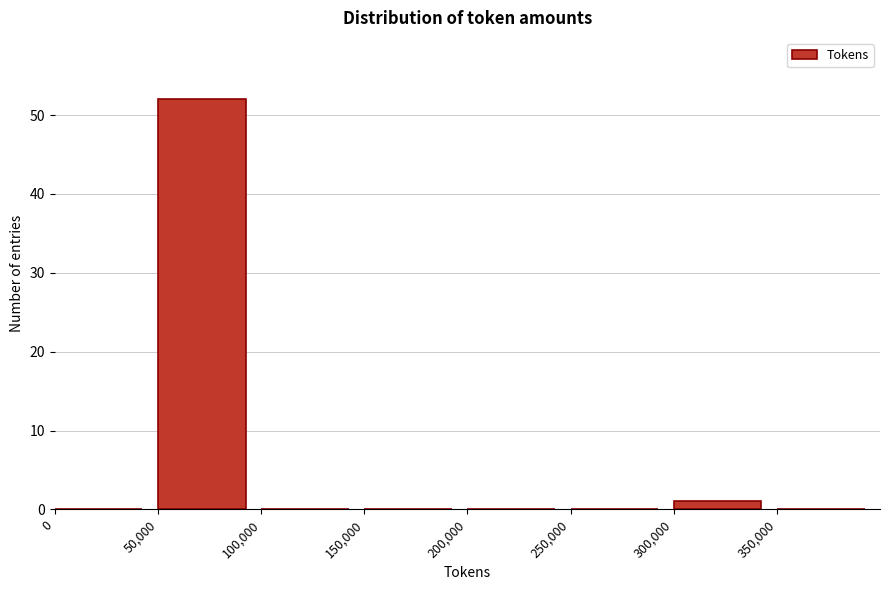

Reading left to right, transcribe this chart: for each bar, give the range it covers on the x-axis and its height. The values are not printed on the chart, so give them approximately, as read against the axis.

0 to 50000: 0
50000 to 100000: 52
100000 to 150000: 0
150000 to 200000: 0
200000 to 250000: 0
250000 to 300000: 0
300000 to 350000: 1
350000 to 400000: 0